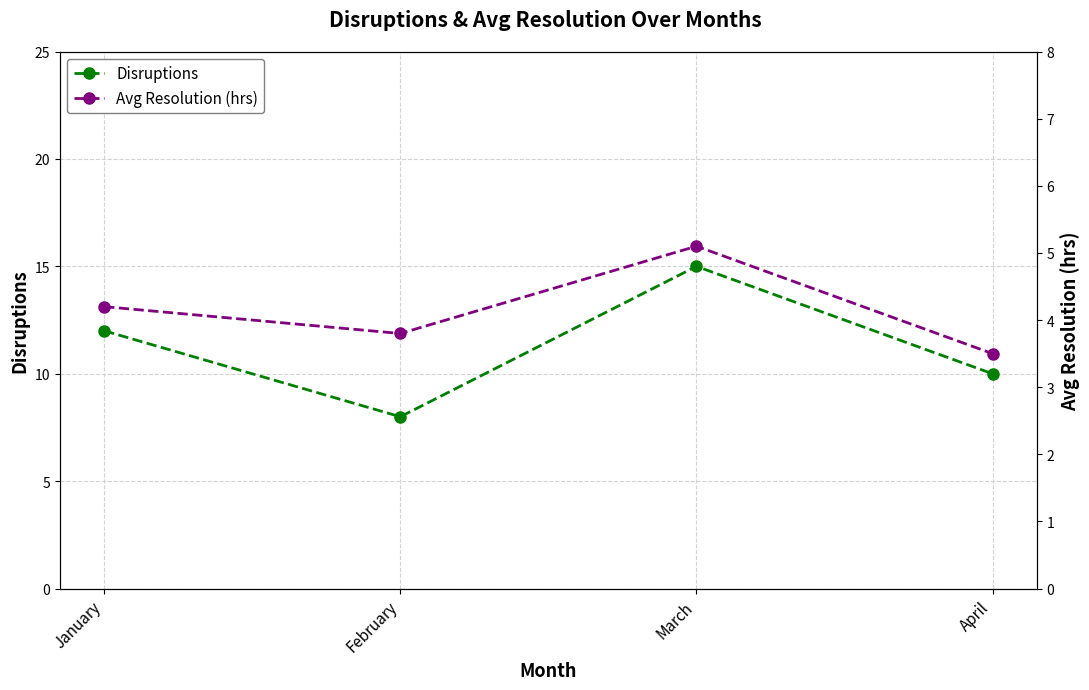

At which category does Disruptions reach its first local valley?

February